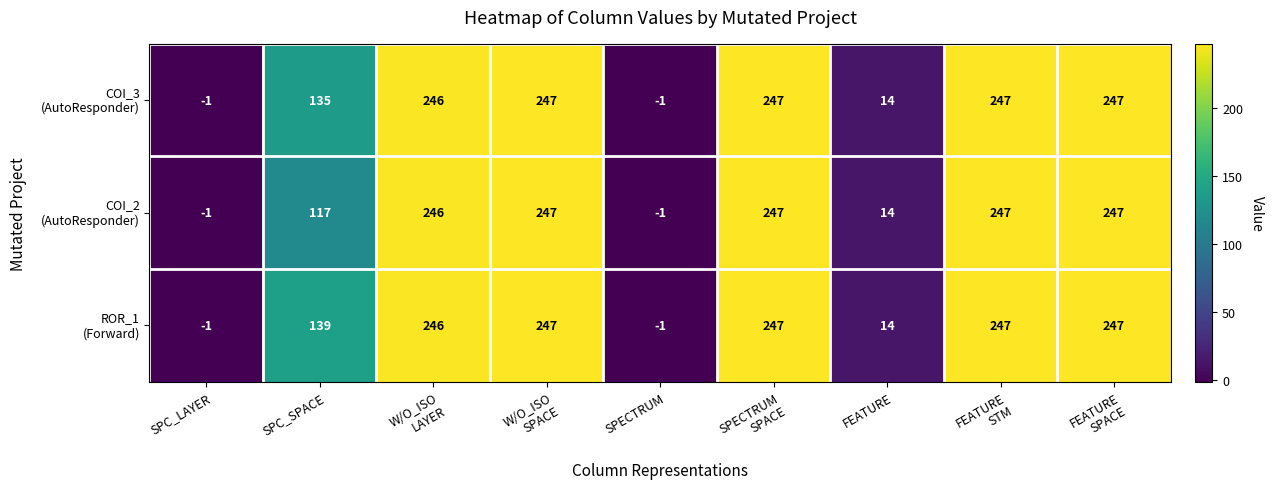

At how many categories does at least one series exceed 244?

5